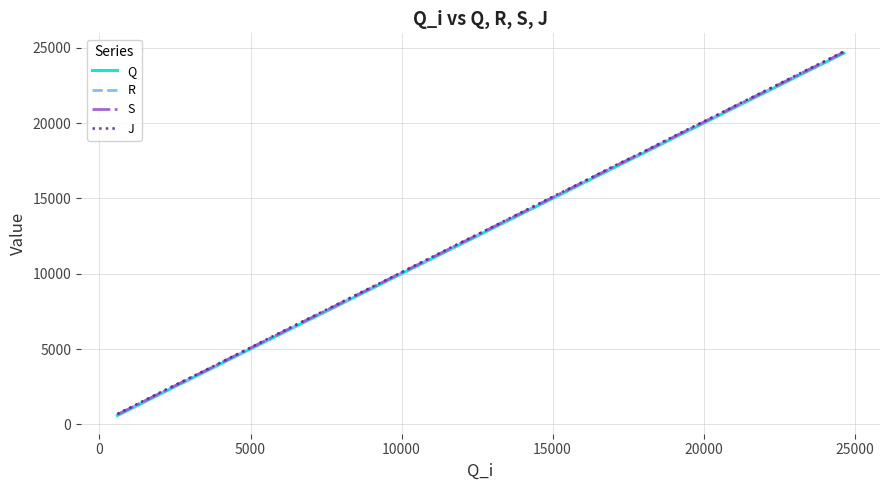

What is the minimum value shown in the chart?

593